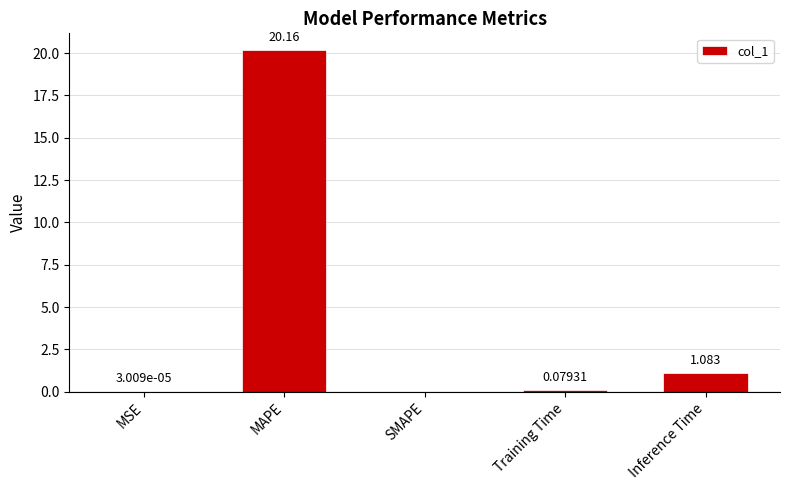

Are the bars horizontal?

No